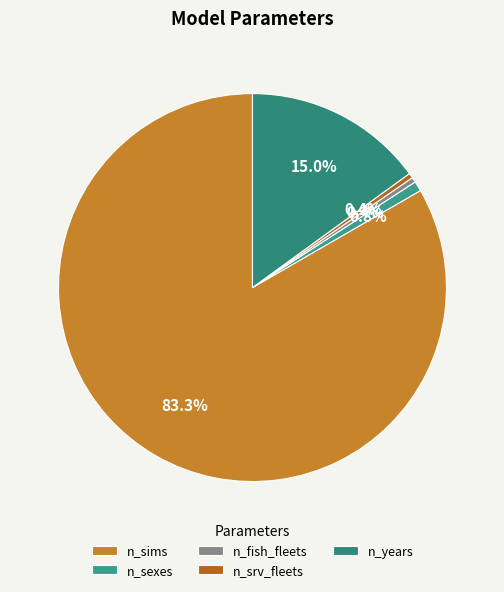

What is the total percentage of n_sexes and n_fish_fleets?

1.2%